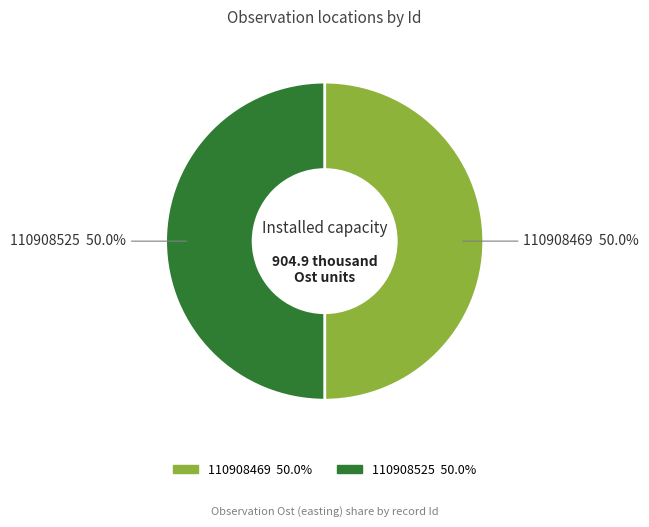

True or false: 110908469 accounts for 50% of the total.

True